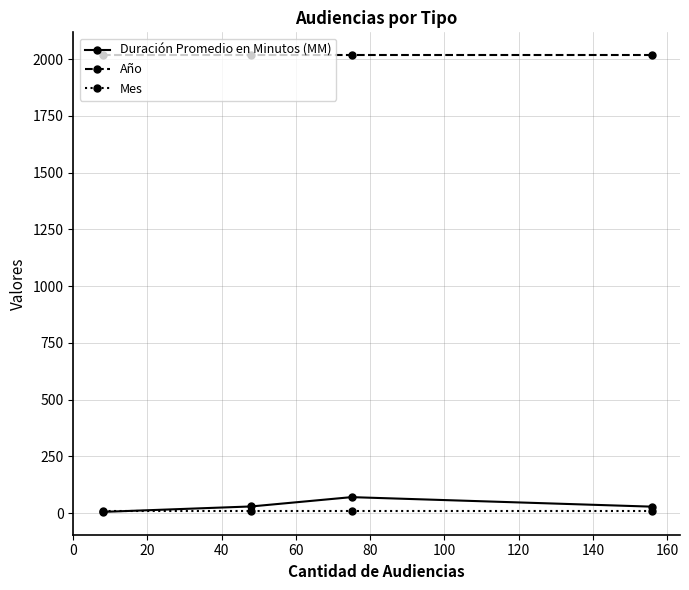

What is the value of the Duración Promedio en Minutos (MM) point at the 2nd from the left?

29